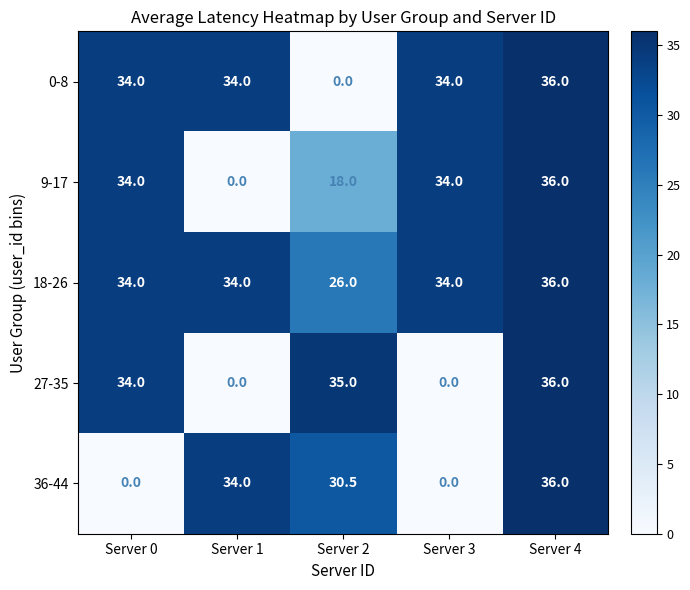

Which series has the largest total across all categories?

18-26